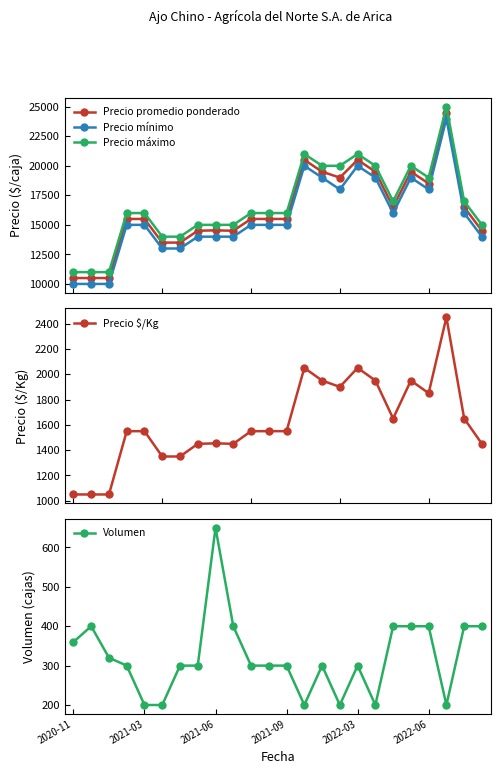

How many values in the Precio máximo series are below 16000?

9